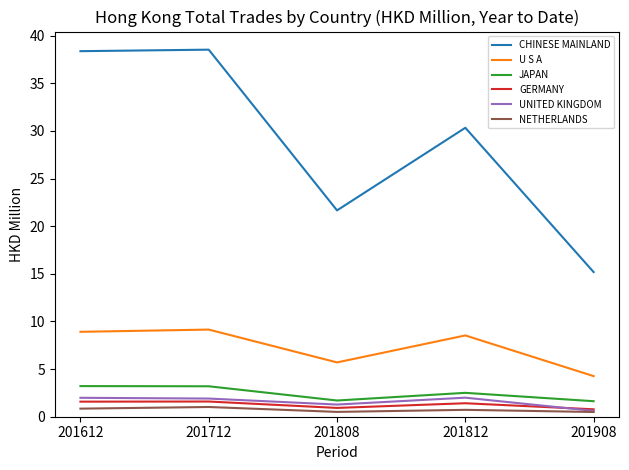

True or false: U S A and JAPAN intersect in this chart.

False